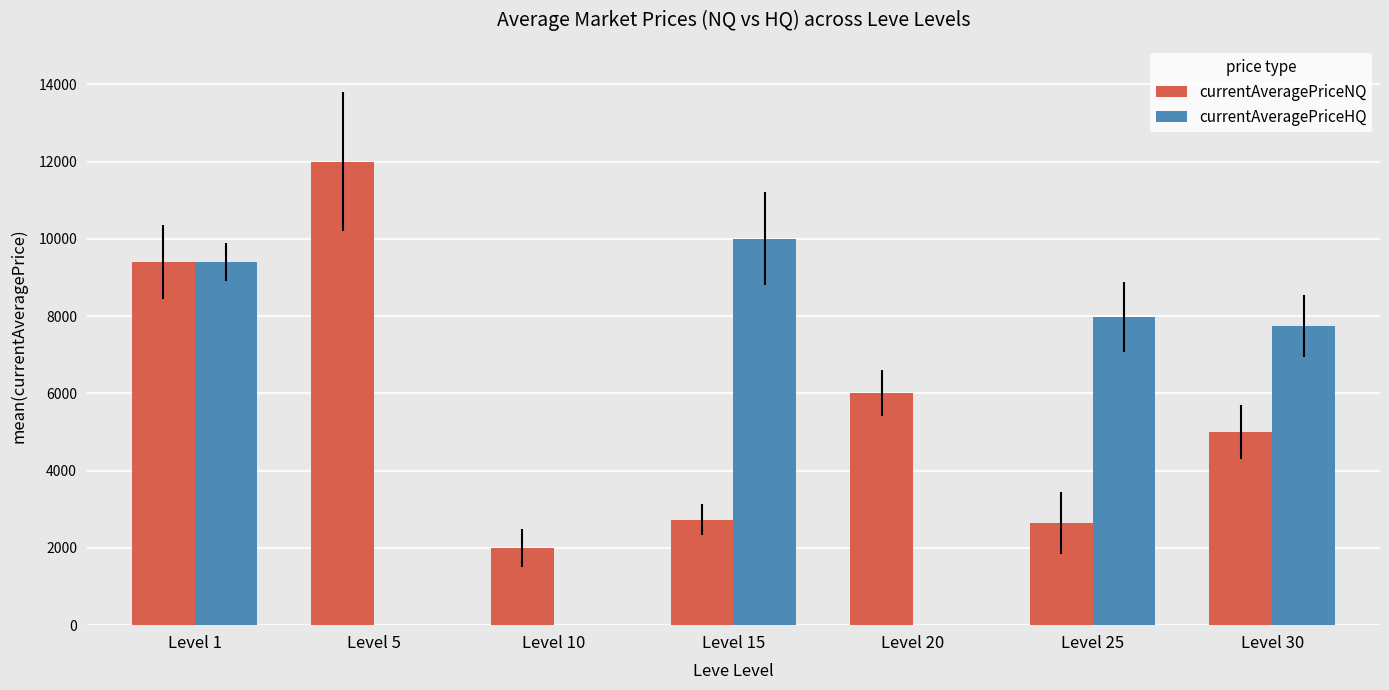

Where does the currentAveragePriceHQ series first go above 7735?

Level 1